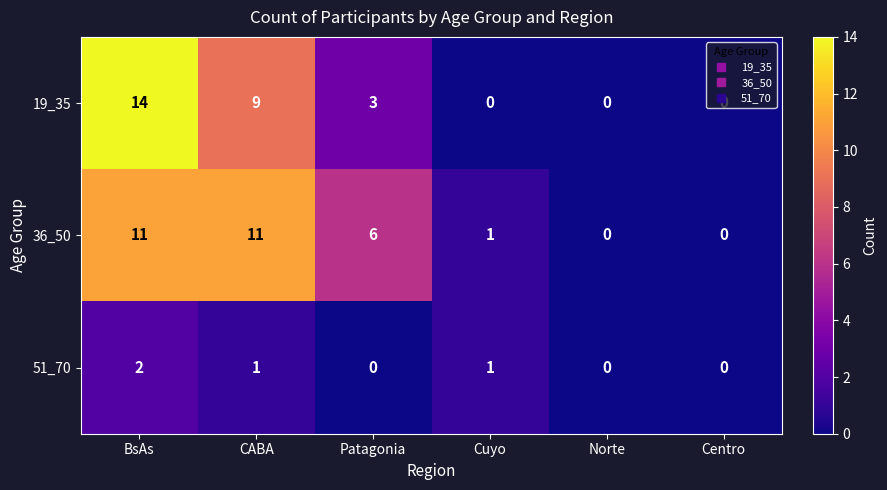

What is the maximum value shown in the chart?

14